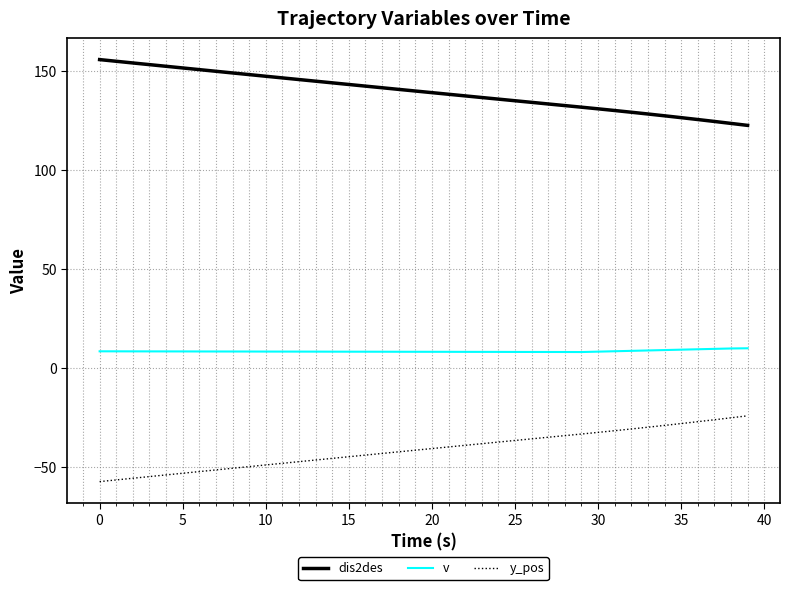

What is the minimum value for y_pos?

-57.3